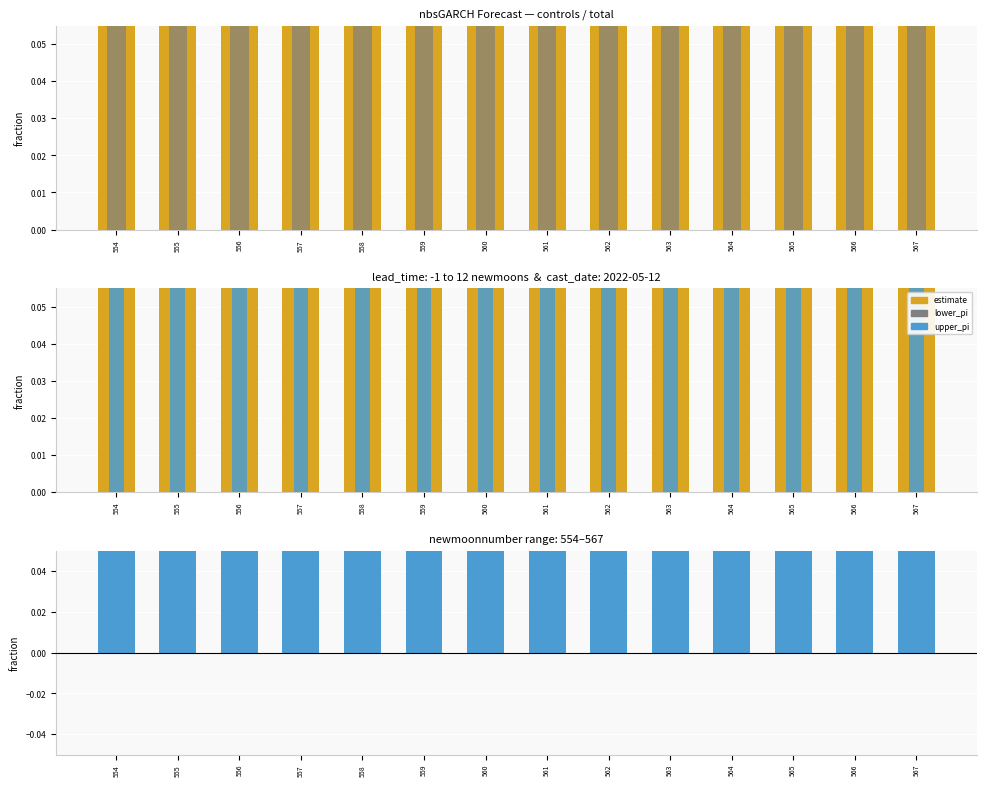

Between 559 and 566, which series saw the biggest shift?

upper_pi